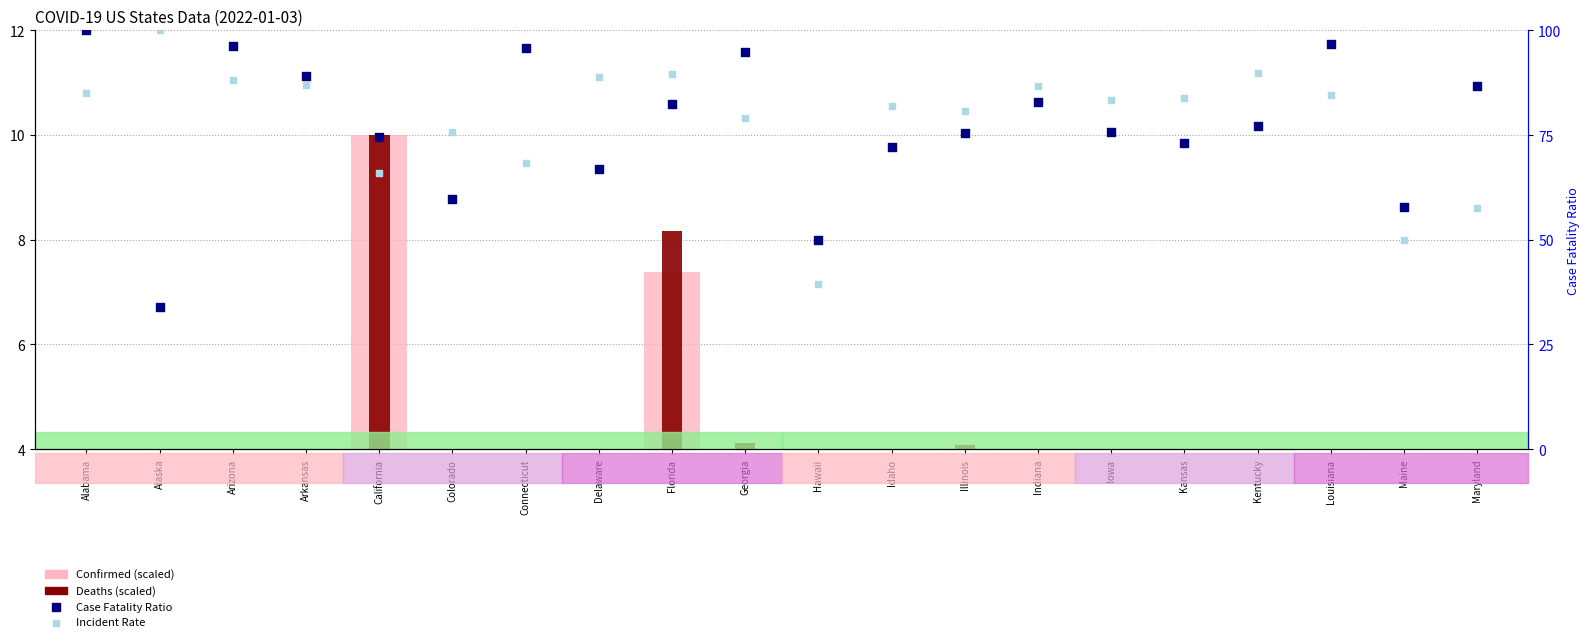

At which category is the sum across all series the highest?

Arizona